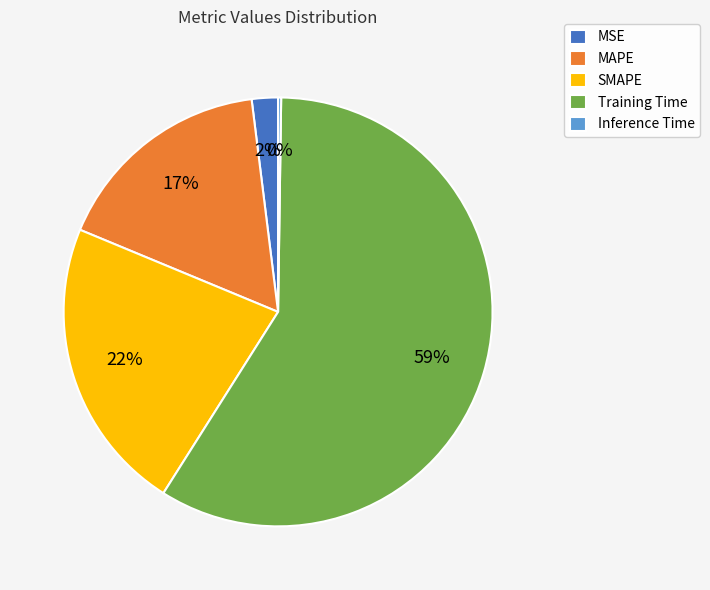

Which category has the biggest portion of the pie?

Training Time